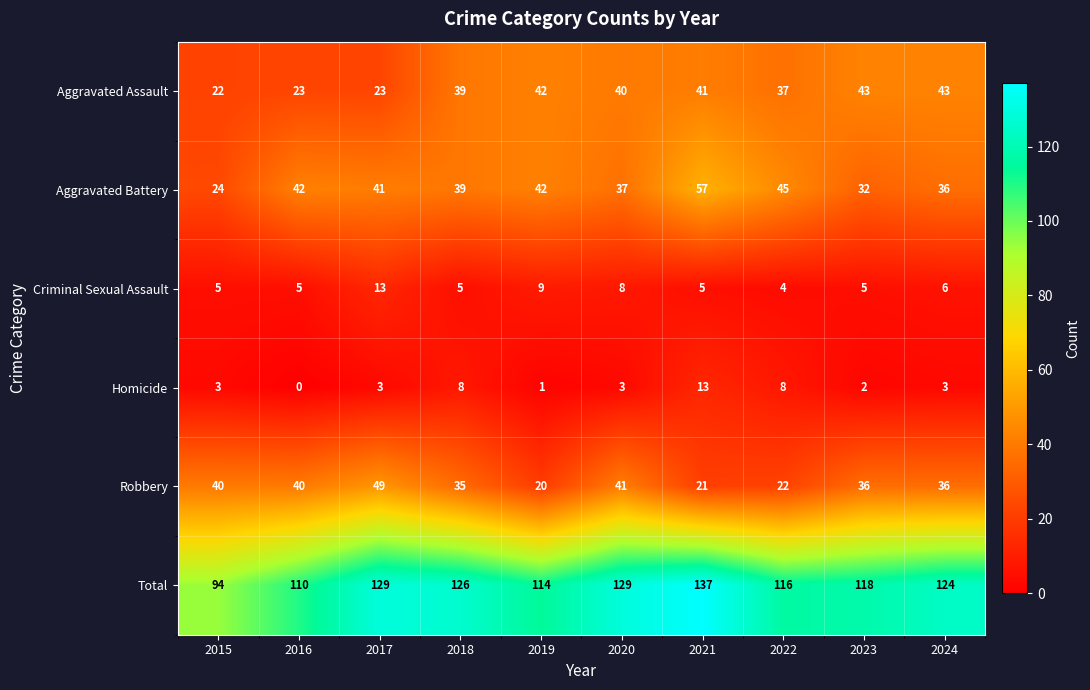

What is the average value of the Aggravated Battery series?

40